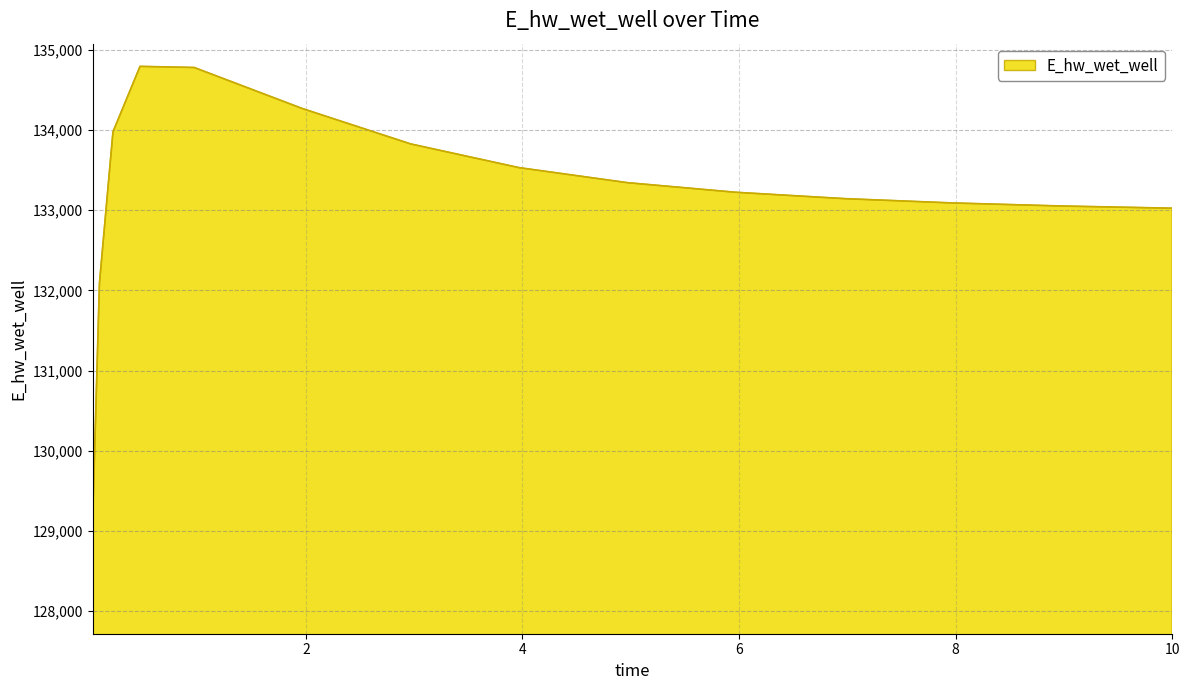

What is the smallest value displayed?

129132.1